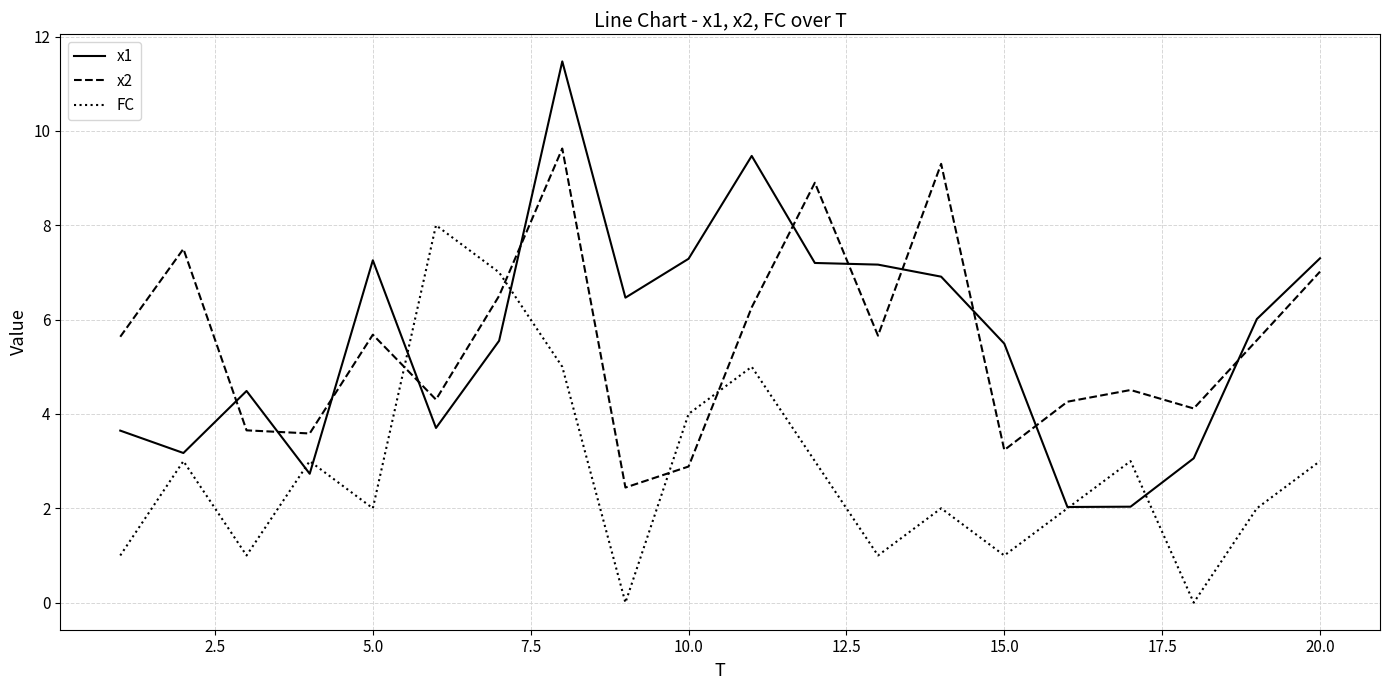

How many series are shown in this chart?

3